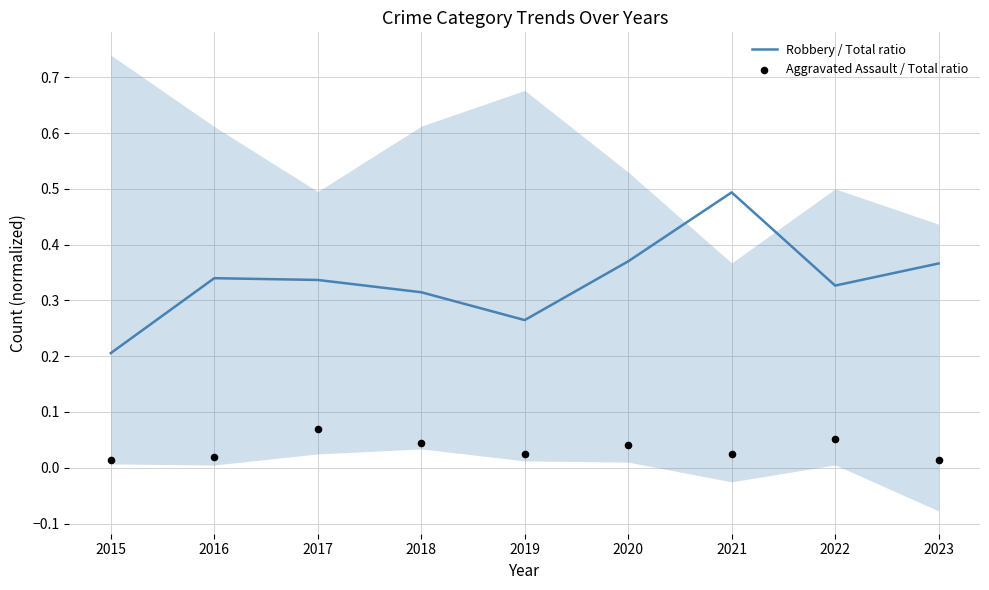

At how many categories does at least one series exceed 0?

9